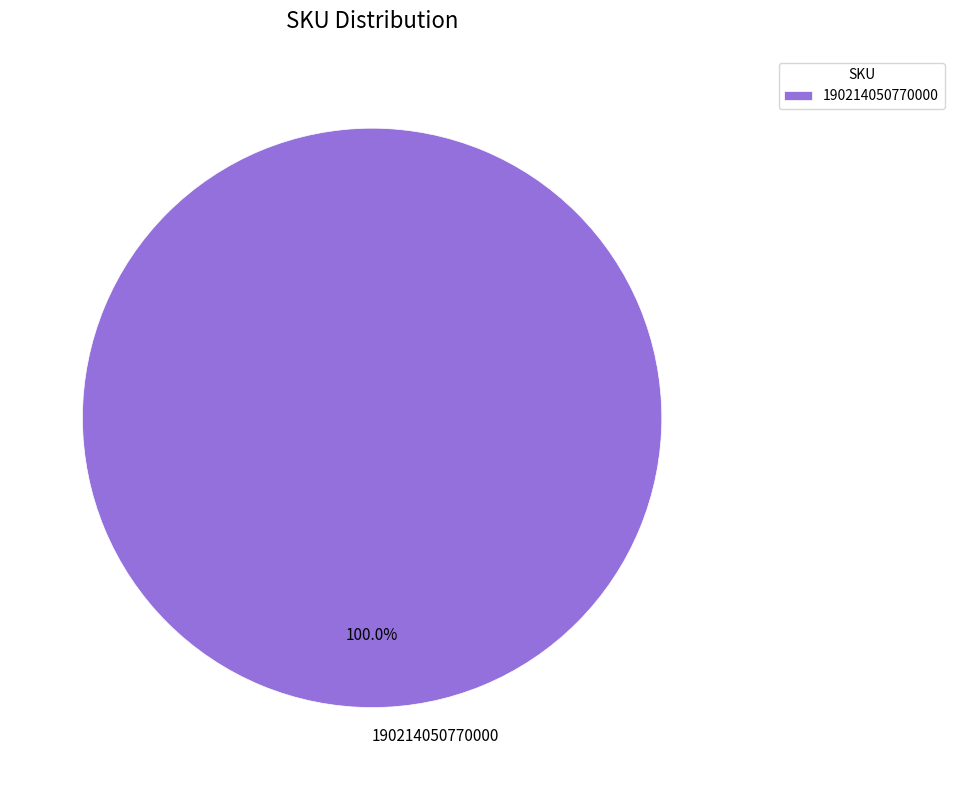

The 190214050770000 slice represents 100% of the pie. True or false?

True